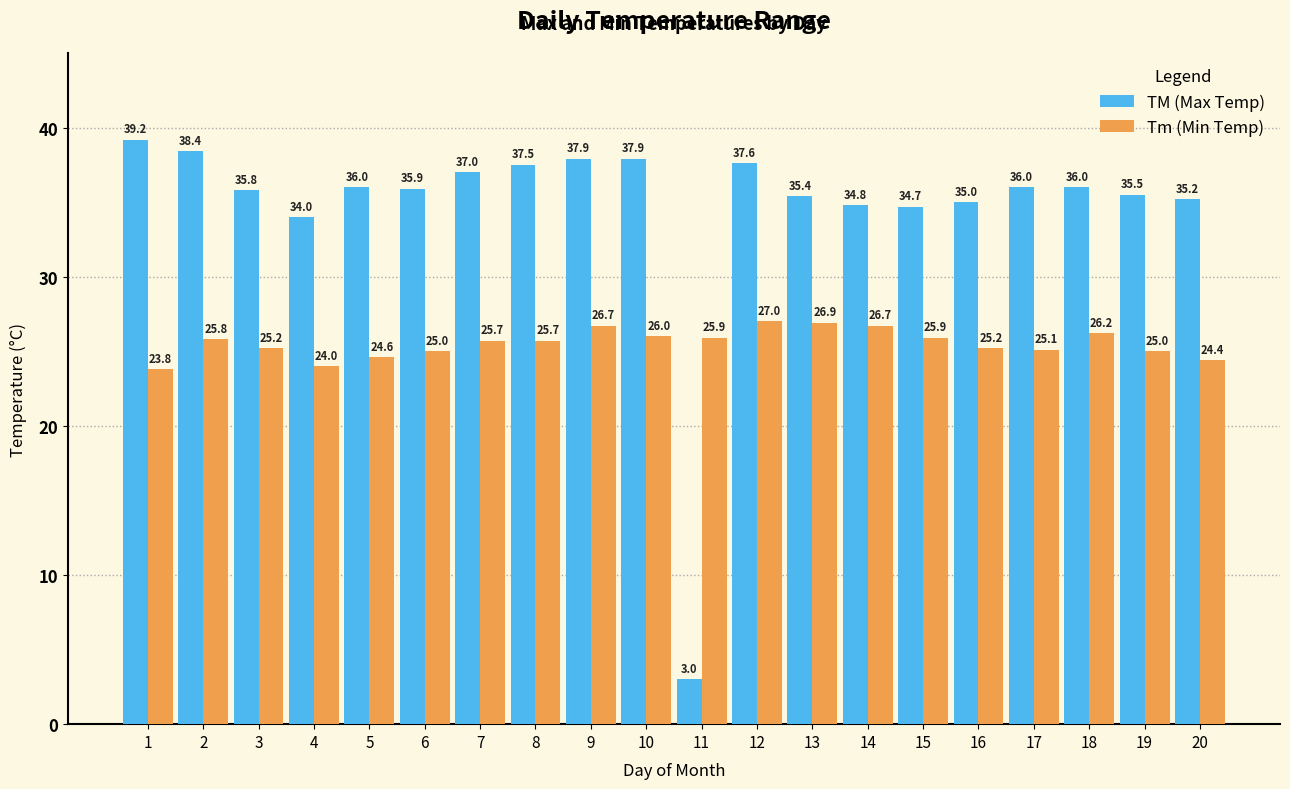

What is the value of the TM (Max Temp) bar at the 16th from the left?

35.0